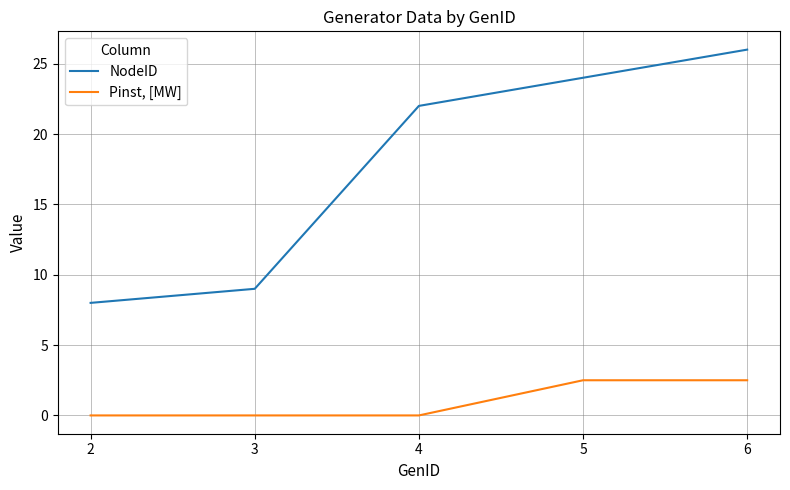

Is the value of NodeID at 3 greater than the value of Pinst, [MW] at 3?

Yes